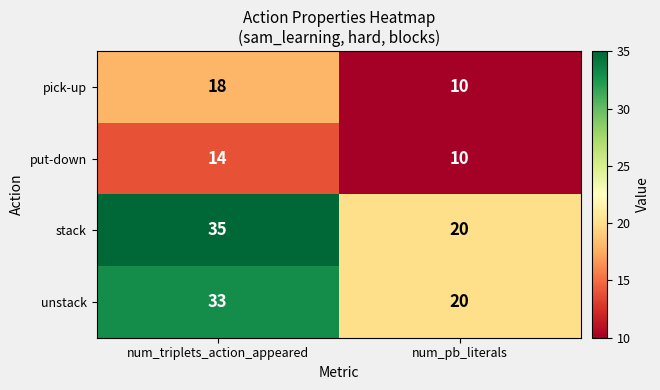

True or false: pick-up has a value of 18 at num_triplets_action_appeared.

True